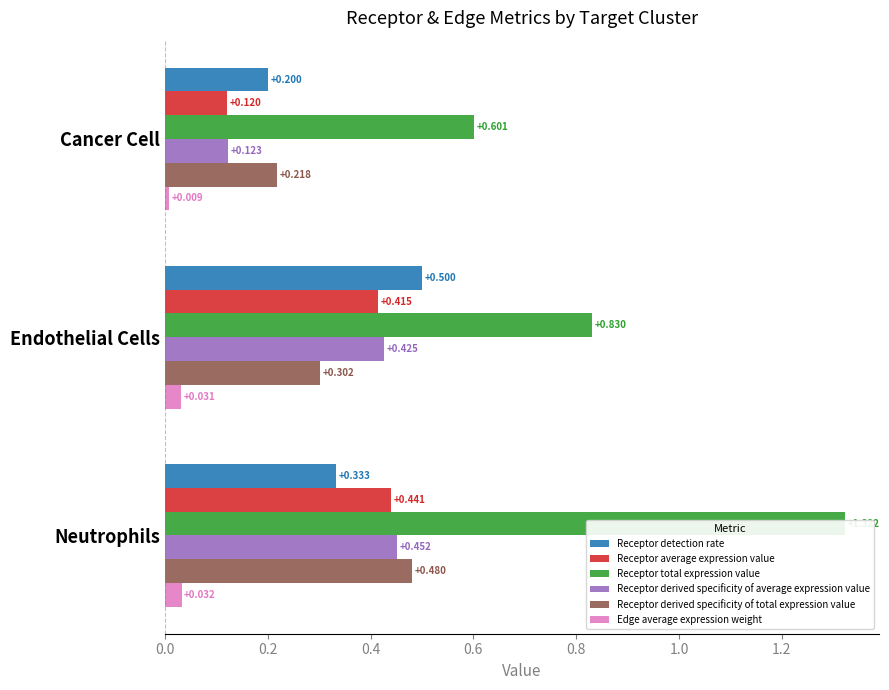

What is the difference between the second highest and minimum values in the Receptor average expression value series?

0.3